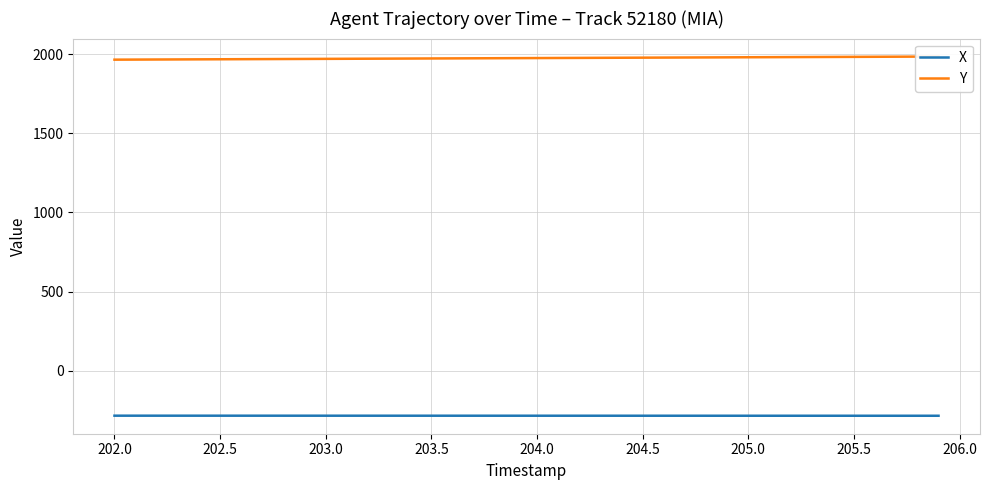

True or false: X has a value of -284.7 at 204.5.

True